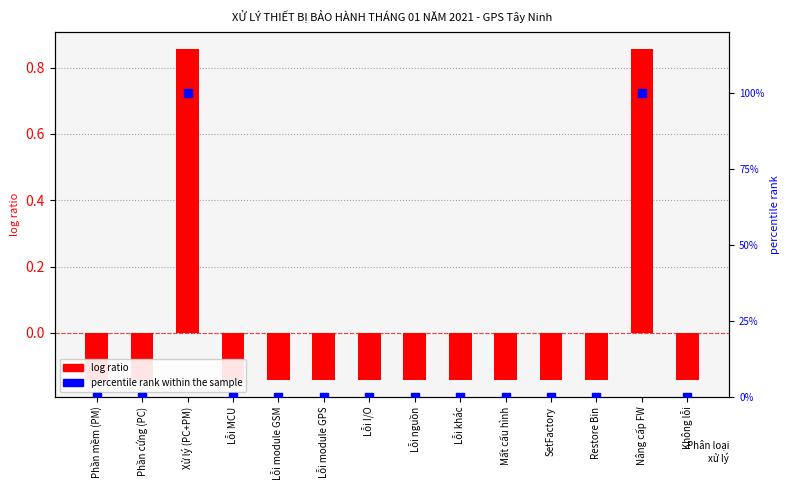

What are all the series names shown in the legend?

log ratio, percentile rank within the sample